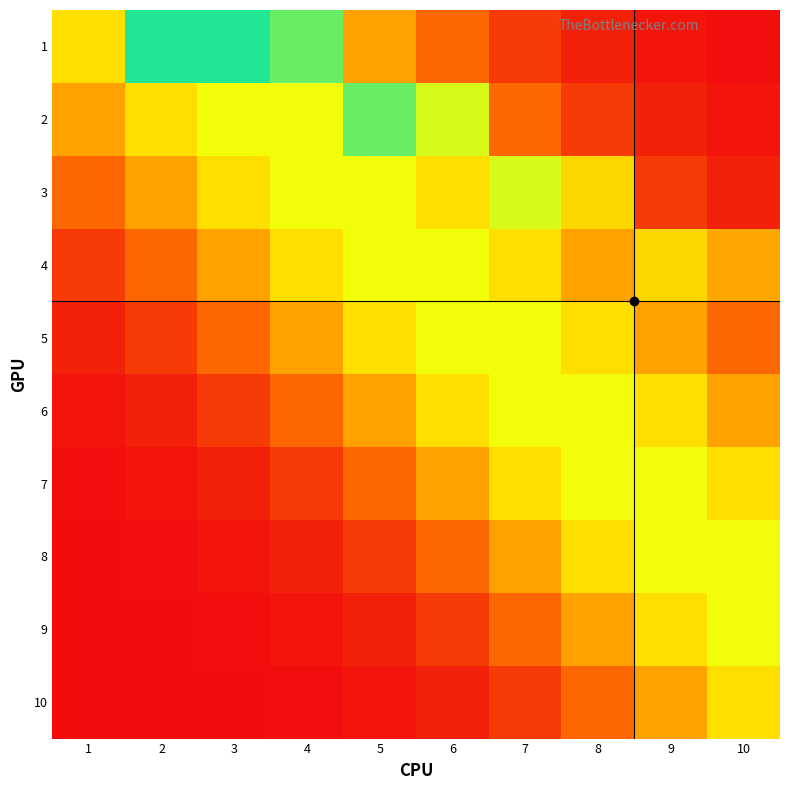

How many categories are shown in the chart?

10